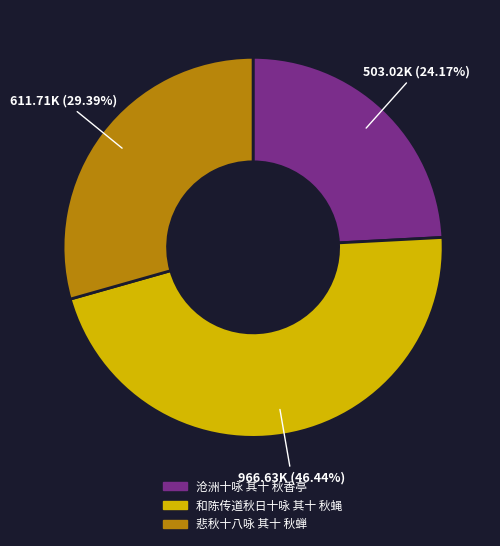

To the nearest percent, what portion does 沧洲十咏 其十 秋香亭 represent?

24%